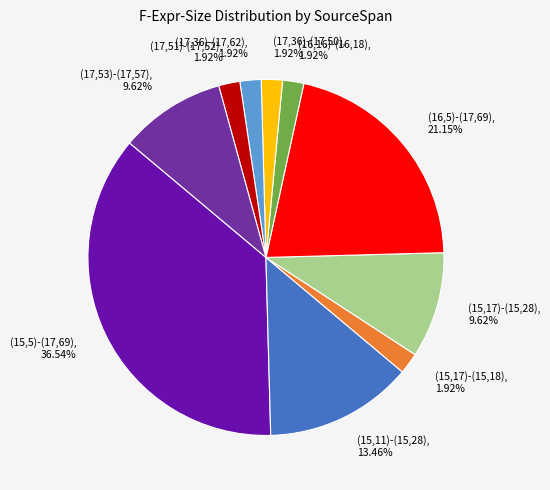

True or false: (17,36)-(17,62) accounts for 2% of the total.

True